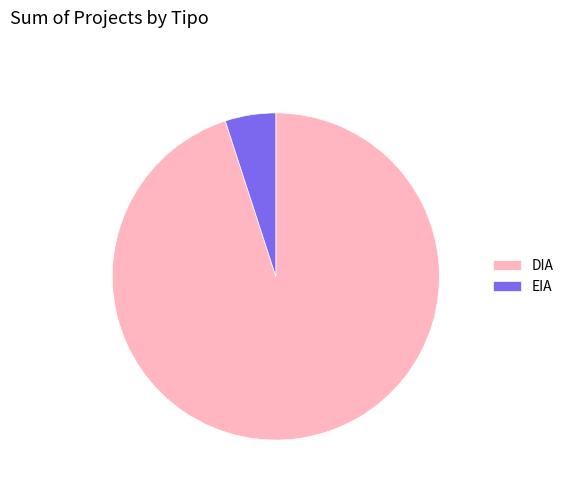

True or false: EIA accounts for 23% of the total.

False